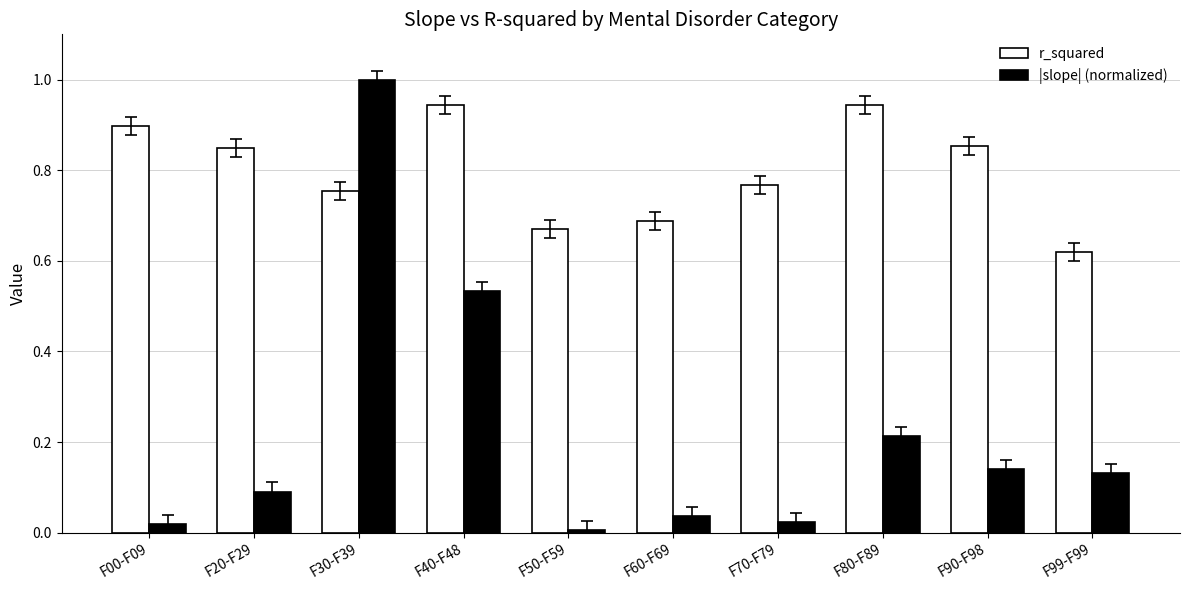

What are all the series names shown in the legend?

r_squared, |slope| (normalized)